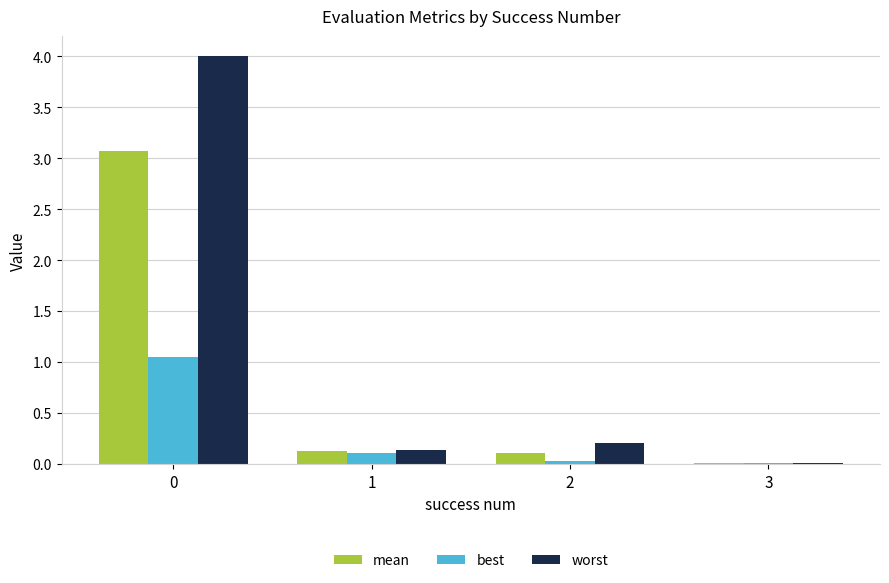

What is the greatest value displayed?

4.0